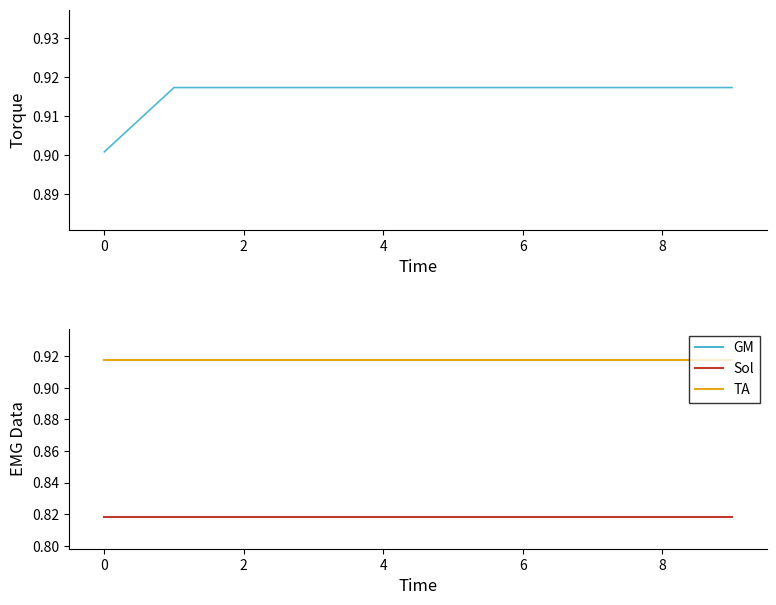

Is it true that GM equals 0.9 at 8?

True